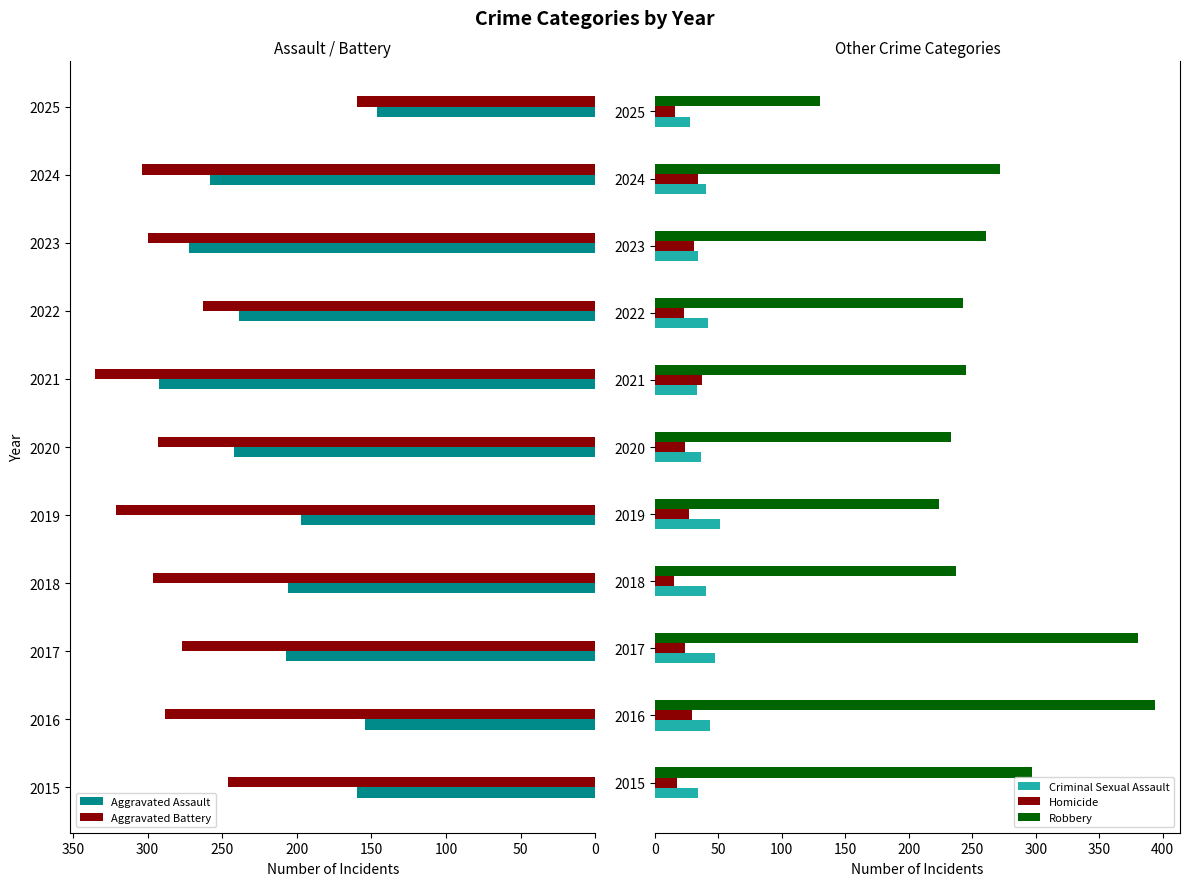

What is the difference between the second highest and minimum values in the Aggravated Battery series?

161